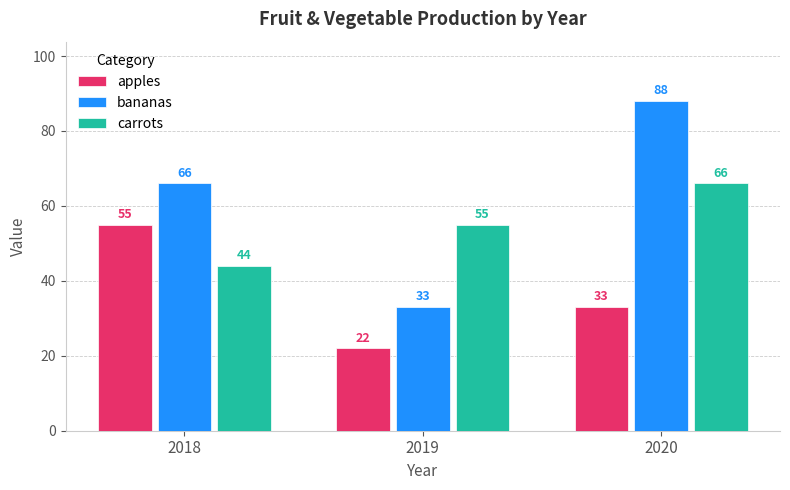

At how many categories does at least one series exceed 61?

2